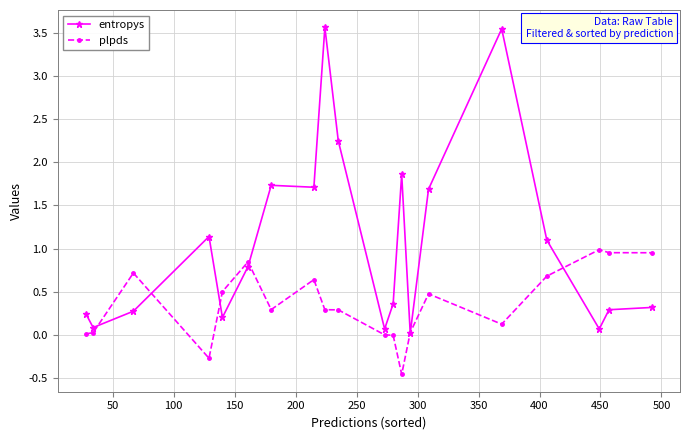

Which series has the largest range (max minus min)?

entropys